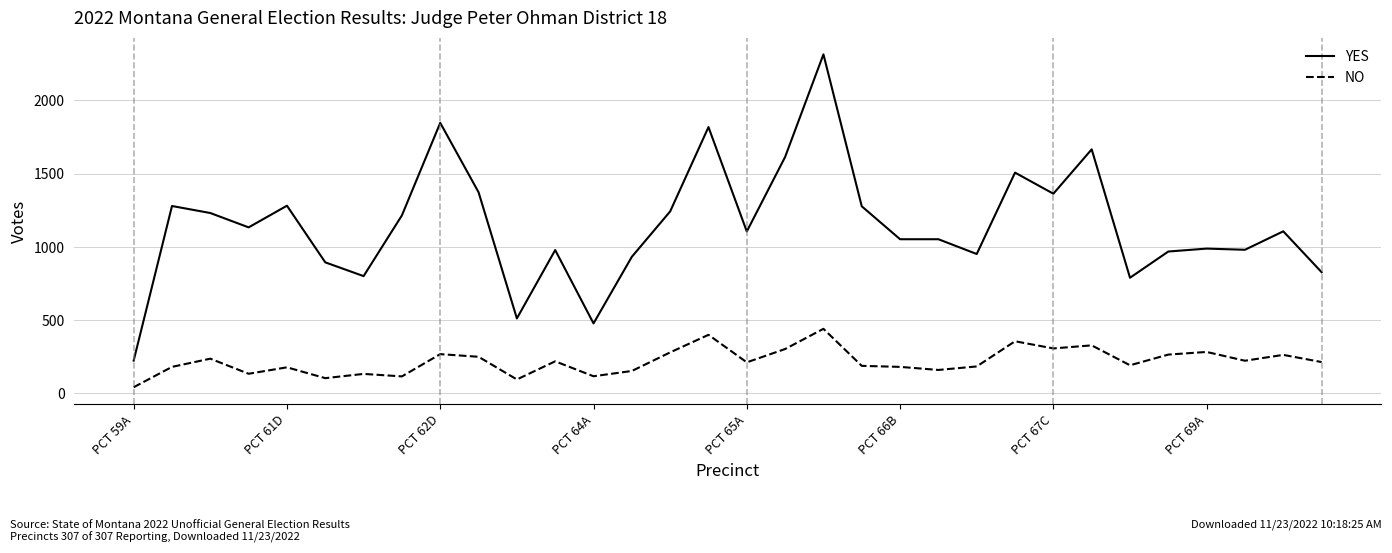

What is the highest value of the NO series?

440